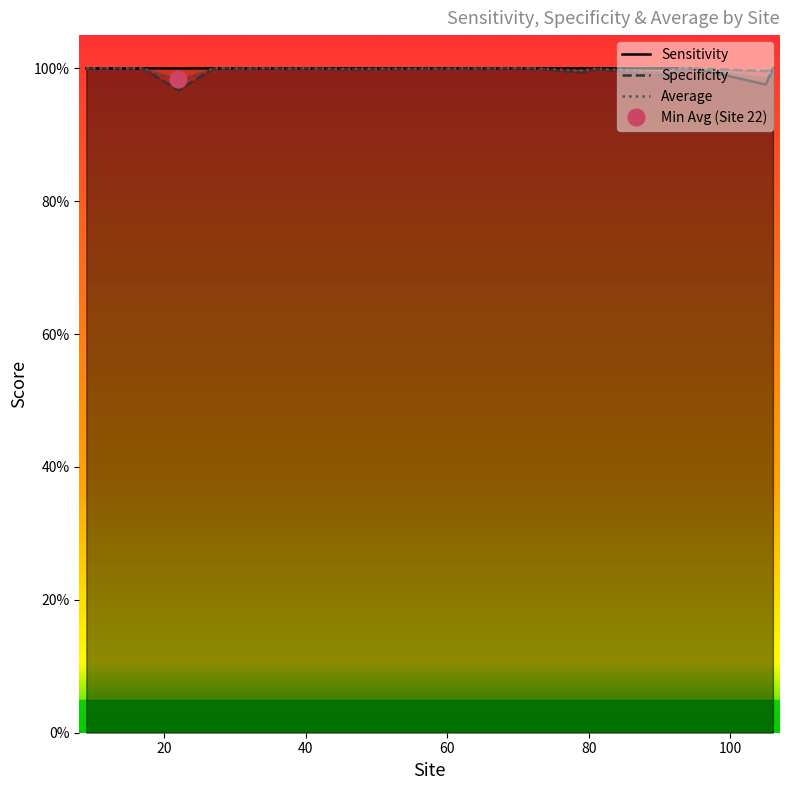

What is the minimum value shown in the chart?

1.0